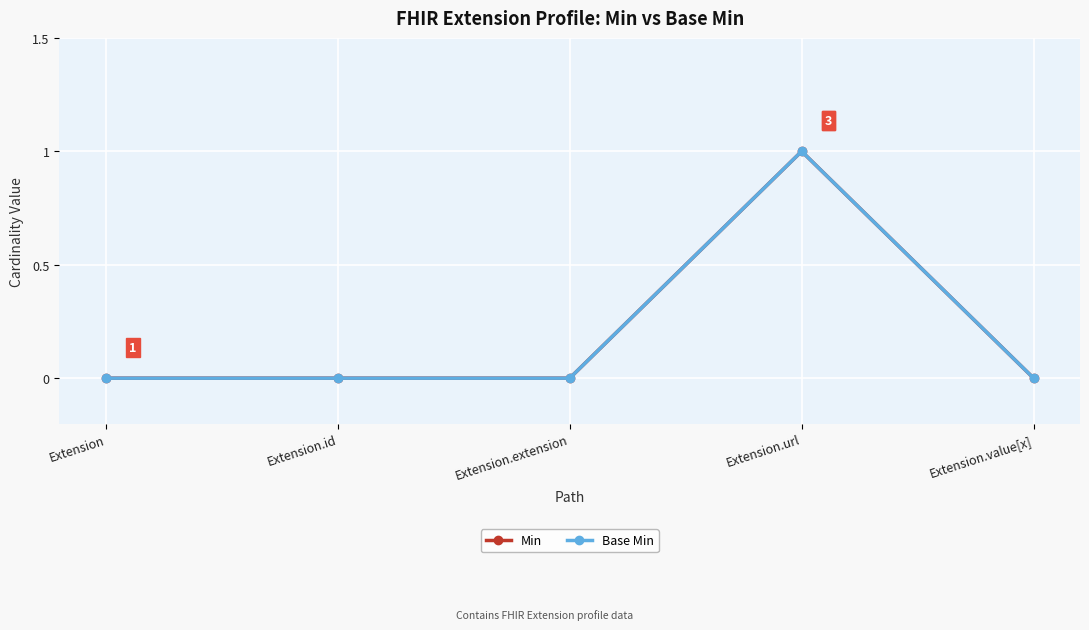

True or false: Min and Base Min intersect in this chart.

False